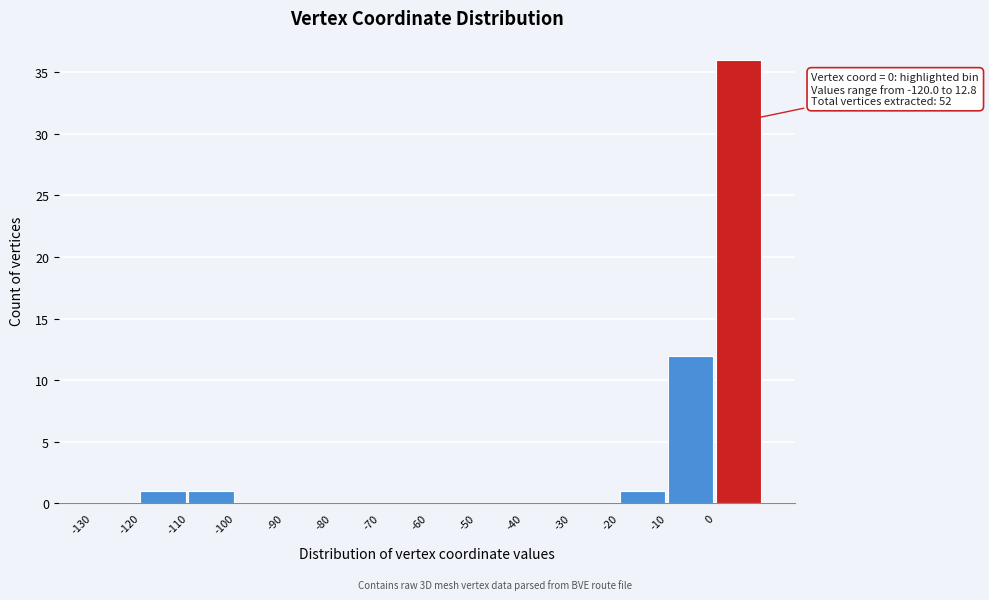

Which range on the x-axis has the tallest bar?

0 to 10